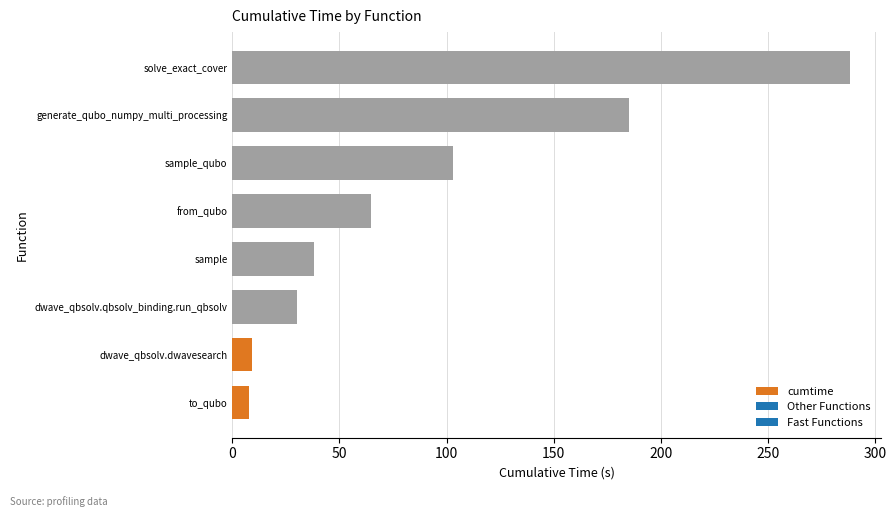

Reading bottom to top, transcribe all the data shown in this chart.

7.7	9.1	30.4	38.1	64.6	103.1	185.2	288.3